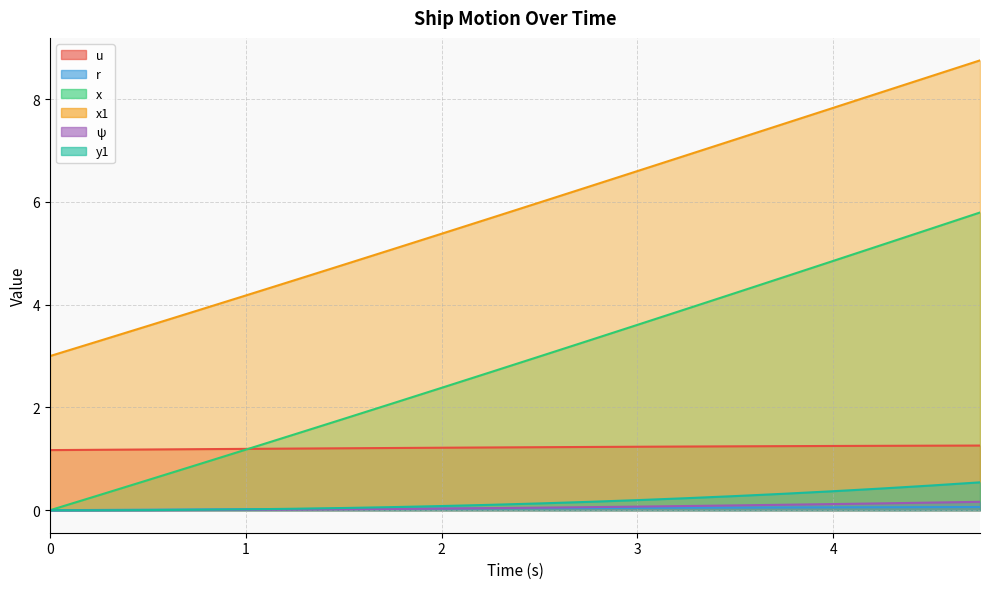

True or false: ψ and x1 intersect in this chart.

False